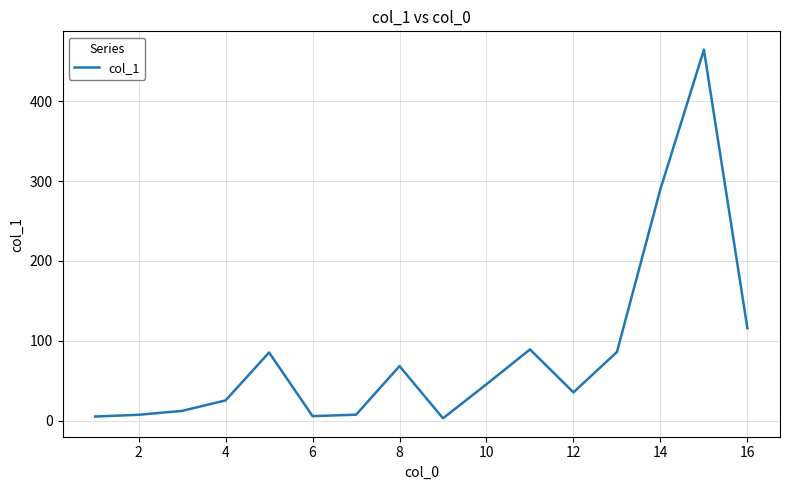

What is the maximum value shown in the chart?

464.7